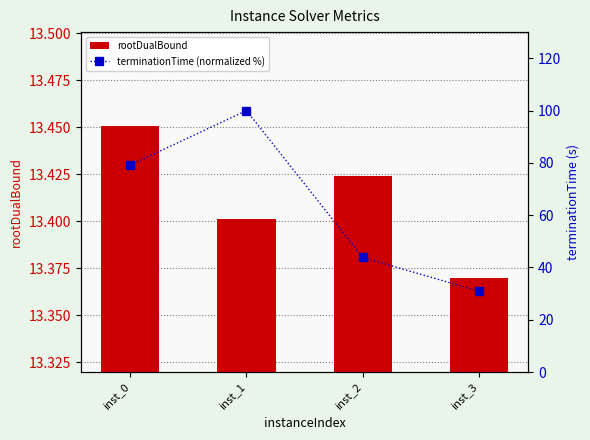

How many groups of bars are there?

4